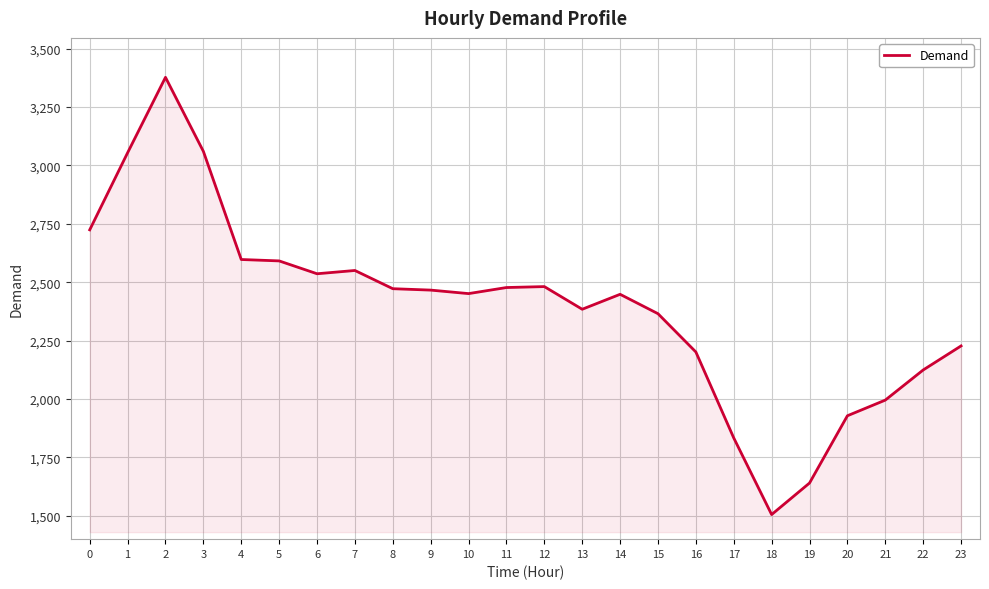

What is the approximate value at 3?

3060